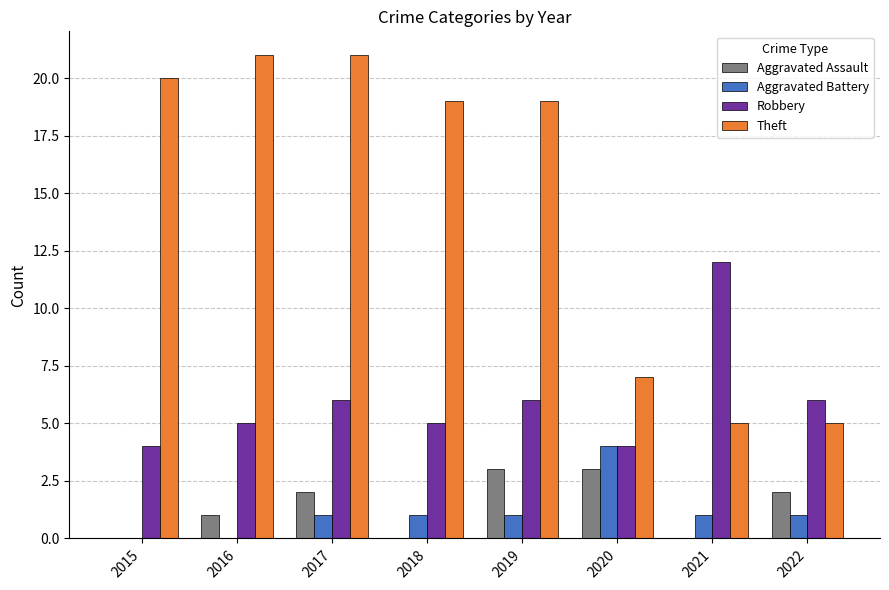

What is the maximum value shown in the chart?

21